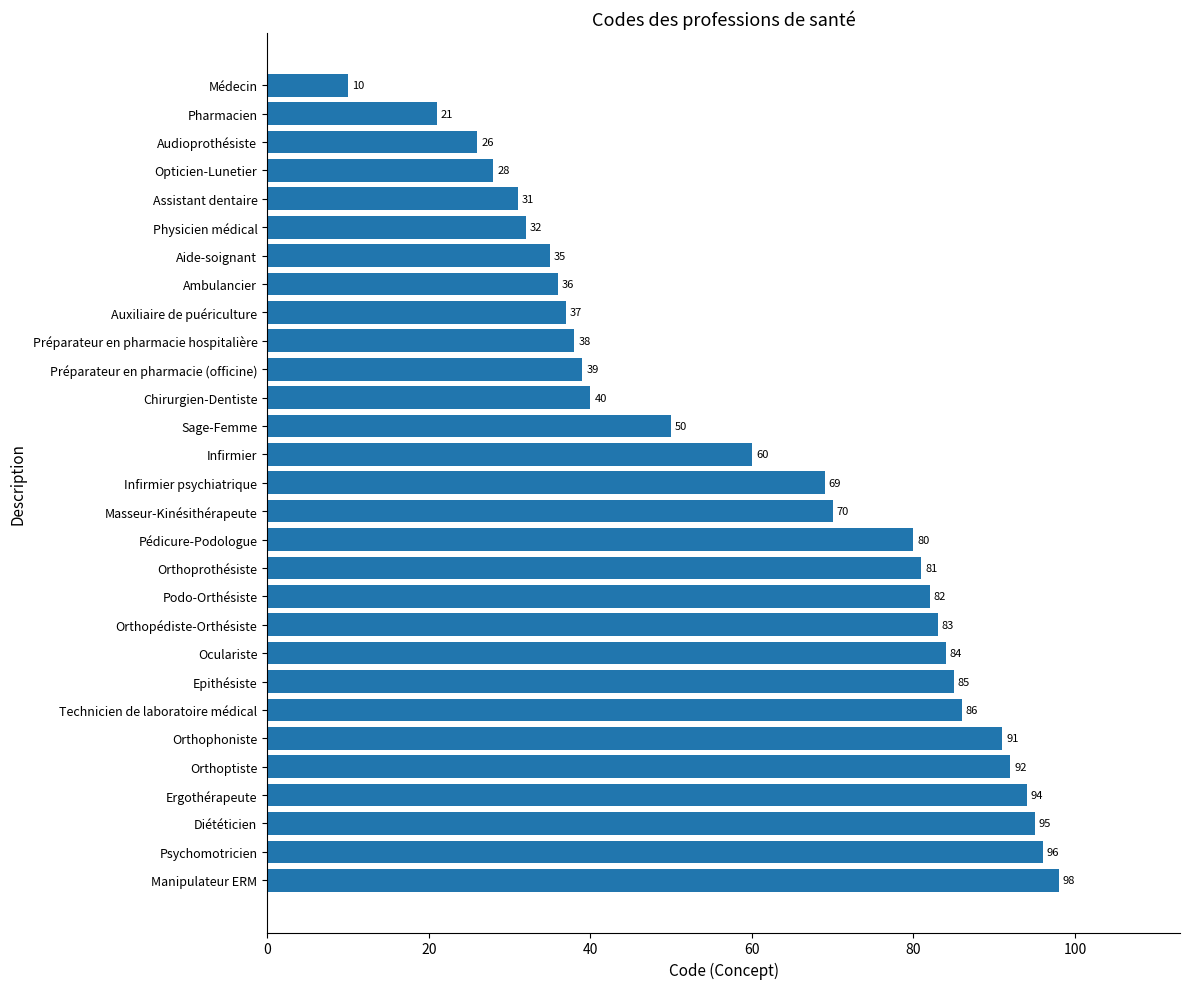

Which label corresponds to the largest value in the chart?

Manipulateur ERM